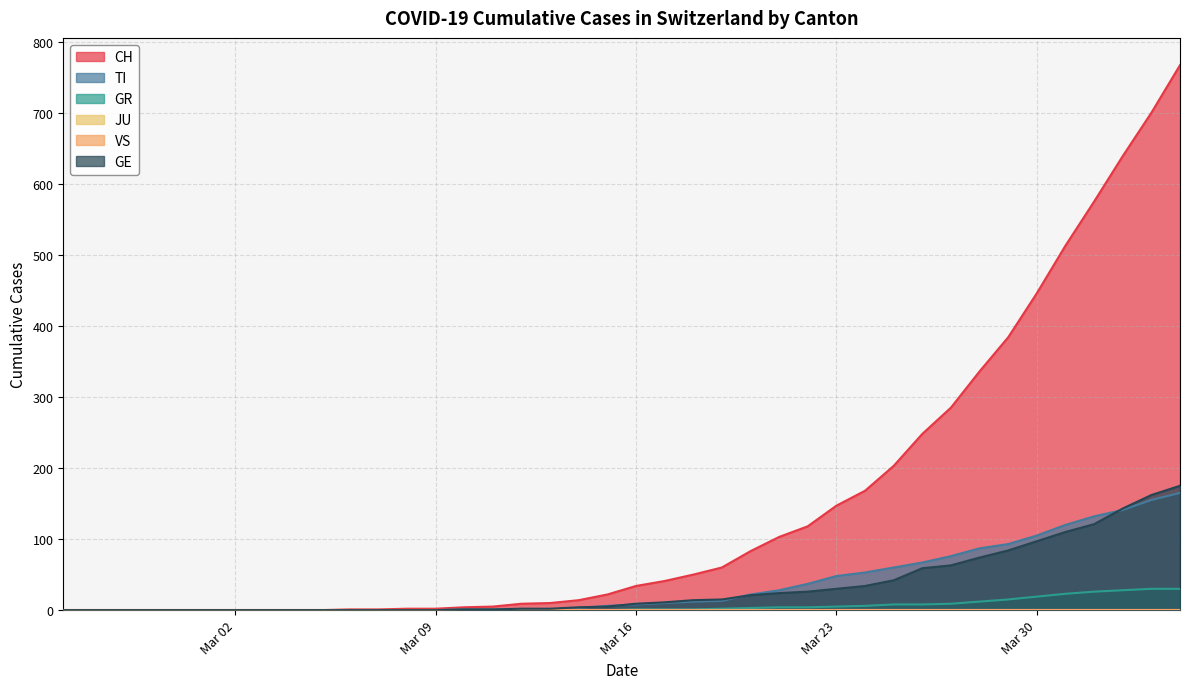

Which category has the highest value across all series?

2020-04-04